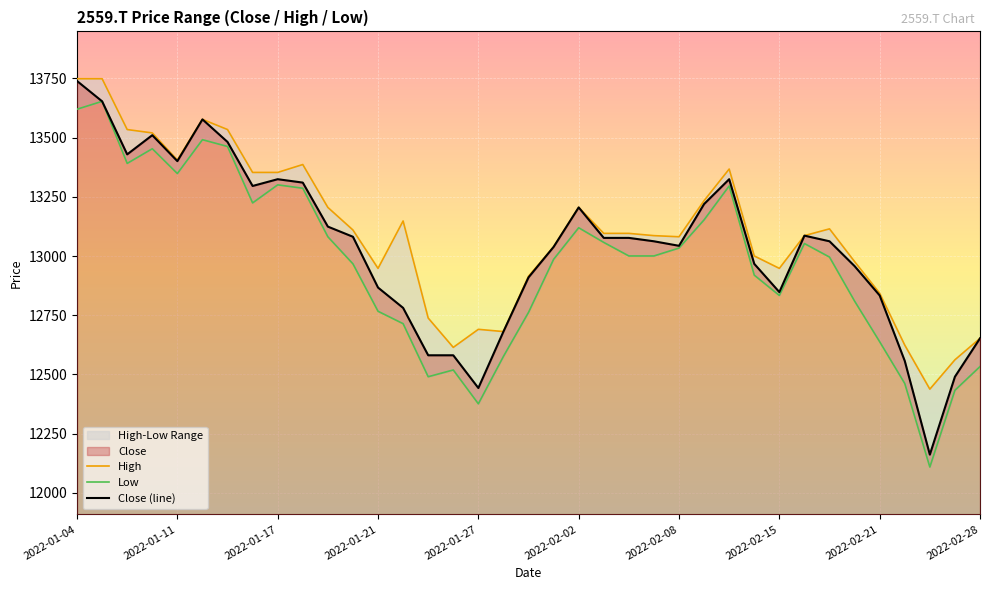

True or false: High and Low intersect in this chart.

False